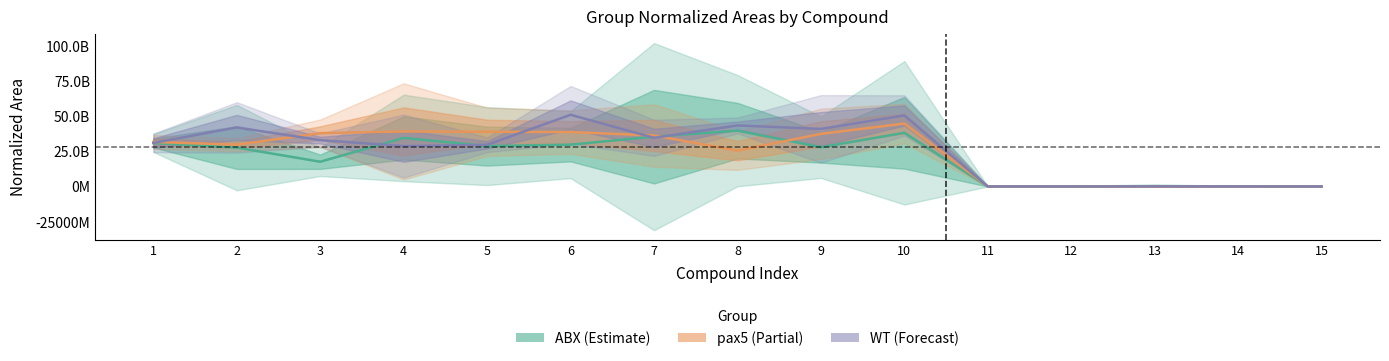

Where do pax5 and WT first cross each other?

1 and 2